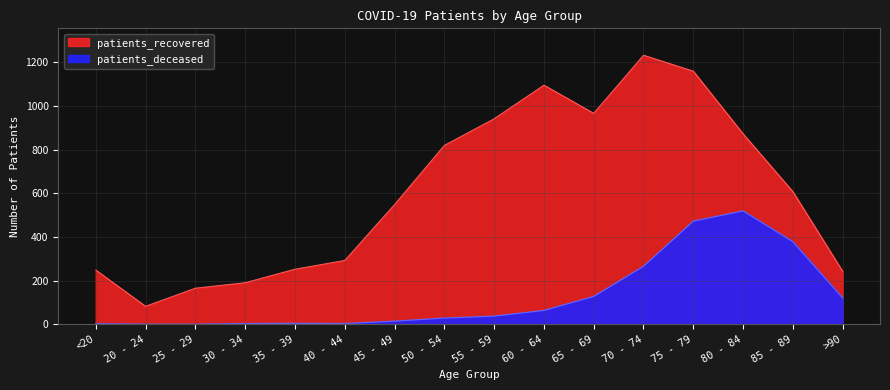

True or false: patients_recovered and patients_deceased cross at least once.

False